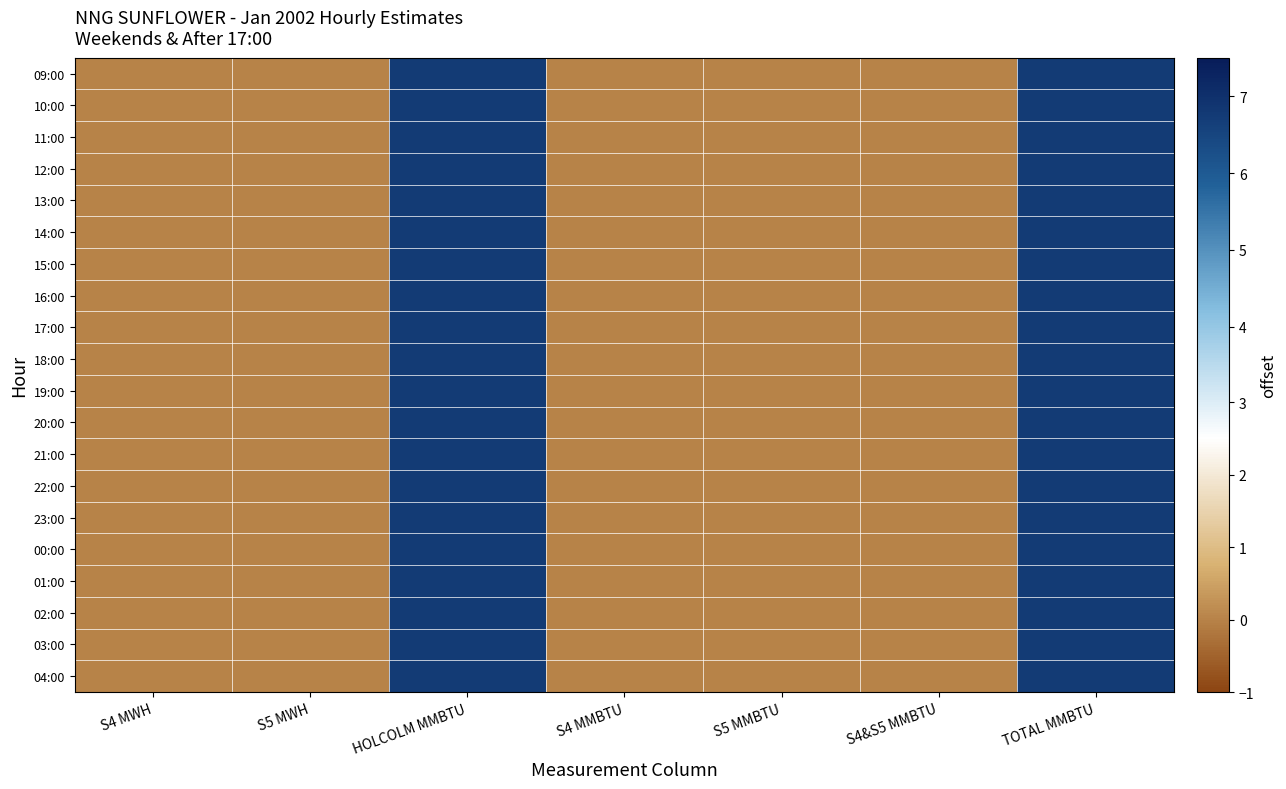

Reading left to right, extract all data points from this chart.

09:00: S4 MWH=0.0	S5 MWH=0.0	HOLCOLM MMBTU=6.8	S4 MMBTU=0.0	S5 MMBTU=0.0	S4&S5 MMBTU=0.0	TOTAL MMBTU=6.8
10:00: S4 MWH=0.0	S5 MWH=0.0	HOLCOLM MMBTU=6.8	S4 MMBTU=0.0	S5 MMBTU=0.0	S4&S5 MMBTU=0.0	TOTAL MMBTU=6.8
11:00: S4 MWH=0.0	S5 MWH=0.0	HOLCOLM MMBTU=6.8	S4 MMBTU=0.0	S5 MMBTU=0.0	S4&S5 MMBTU=0.0	TOTAL MMBTU=6.8
12:00: S4 MWH=0.0	S5 MWH=0.0	HOLCOLM MMBTU=6.8	S4 MMBTU=0.0	S5 MMBTU=0.0	S4&S5 MMBTU=0.0	TOTAL MMBTU=6.8
13:00: S4 MWH=0.0	S5 MWH=0.0	HOLCOLM MMBTU=6.8	S4 MMBTU=0.0	S5 MMBTU=0.0	S4&S5 MMBTU=0.0	TOTAL MMBTU=6.8
14:00: S4 MWH=0.0	S5 MWH=0.0	HOLCOLM MMBTU=6.8	S4 MMBTU=0.0	S5 MMBTU=0.0	S4&S5 MMBTU=0.0	TOTAL MMBTU=6.8
15:00: S4 MWH=0.0	S5 MWH=0.0	HOLCOLM MMBTU=6.8	S4 MMBTU=0.0	S5 MMBTU=0.0	S4&S5 MMBTU=0.0	TOTAL MMBTU=6.8
16:00: S4 MWH=0.0	S5 MWH=0.0	HOLCOLM MMBTU=6.8	S4 MMBTU=0.0	S5 MMBTU=0.0	S4&S5 MMBTU=0.0	TOTAL MMBTU=6.8
17:00: S4 MWH=0.0	S5 MWH=0.0	HOLCOLM MMBTU=6.8	S4 MMBTU=0.0	S5 MMBTU=0.0	S4&S5 MMBTU=0.0	TOTAL MMBTU=6.8
18:00: S4 MWH=0.0	S5 MWH=0.0	HOLCOLM MMBTU=6.8	S4 MMBTU=0.0	S5 MMBTU=0.0	S4&S5 MMBTU=0.0	TOTAL MMBTU=6.8
19:00: S4 MWH=0.0	S5 MWH=0.0	HOLCOLM MMBTU=6.8	S4 MMBTU=0.0	S5 MMBTU=0.0	S4&S5 MMBTU=0.0	TOTAL MMBTU=6.8
20:00: S4 MWH=0.0	S5 MWH=0.0	HOLCOLM MMBTU=6.8	S4 MMBTU=0.0	S5 MMBTU=0.0	S4&S5 MMBTU=0.0	TOTAL MMBTU=6.8
21:00: S4 MWH=0.0	S5 MWH=0.0	HOLCOLM MMBTU=6.8	S4 MMBTU=0.0	S5 MMBTU=0.0	S4&S5 MMBTU=0.0	TOTAL MMBTU=6.8
22:00: S4 MWH=0.0	S5 MWH=0.0	HOLCOLM MMBTU=6.8	S4 MMBTU=0.0	S5 MMBTU=0.0	S4&S5 MMBTU=0.0	TOTAL MMBTU=6.8
23:00: S4 MWH=0.0	S5 MWH=0.0	HOLCOLM MMBTU=6.8	S4 MMBTU=0.0	S5 MMBTU=0.0	S4&S5 MMBTU=0.0	TOTAL MMBTU=6.8
00:00: S4 MWH=0.0	S5 MWH=0.0	HOLCOLM MMBTU=6.8	S4 MMBTU=0.0	S5 MMBTU=0.0	S4&S5 MMBTU=0.0	TOTAL MMBTU=6.8
01:00: S4 MWH=0.0	S5 MWH=0.0	HOLCOLM MMBTU=6.8	S4 MMBTU=0.0	S5 MMBTU=0.0	S4&S5 MMBTU=0.0	TOTAL MMBTU=6.8
02:00: S4 MWH=0.0	S5 MWH=0.0	HOLCOLM MMBTU=6.8	S4 MMBTU=0.0	S5 MMBTU=0.0	S4&S5 MMBTU=0.0	TOTAL MMBTU=6.8
03:00: S4 MWH=0.0	S5 MWH=0.0	HOLCOLM MMBTU=6.8	S4 MMBTU=0.0	S5 MMBTU=0.0	S4&S5 MMBTU=0.0	TOTAL MMBTU=6.8
04:00: S4 MWH=0.0	S5 MWH=0.0	HOLCOLM MMBTU=6.8	S4 MMBTU=0.0	S5 MMBTU=0.0	S4&S5 MMBTU=0.0	TOTAL MMBTU=6.8